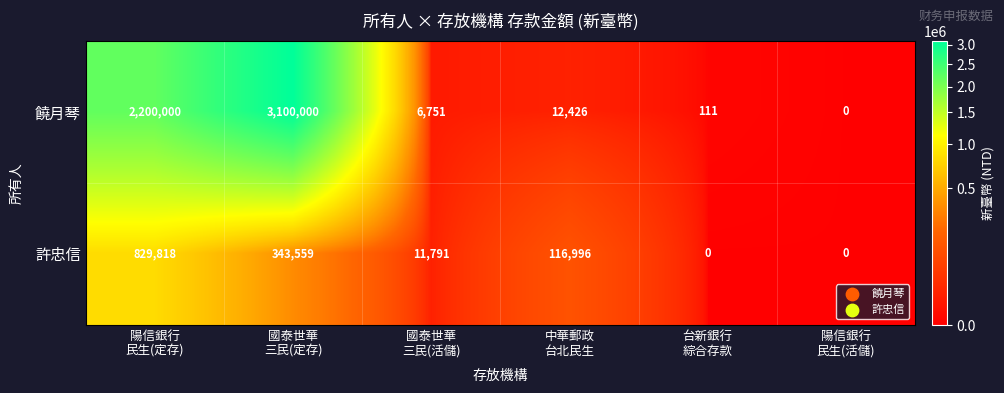

Which series has the largest total across all categories?

饒月琴